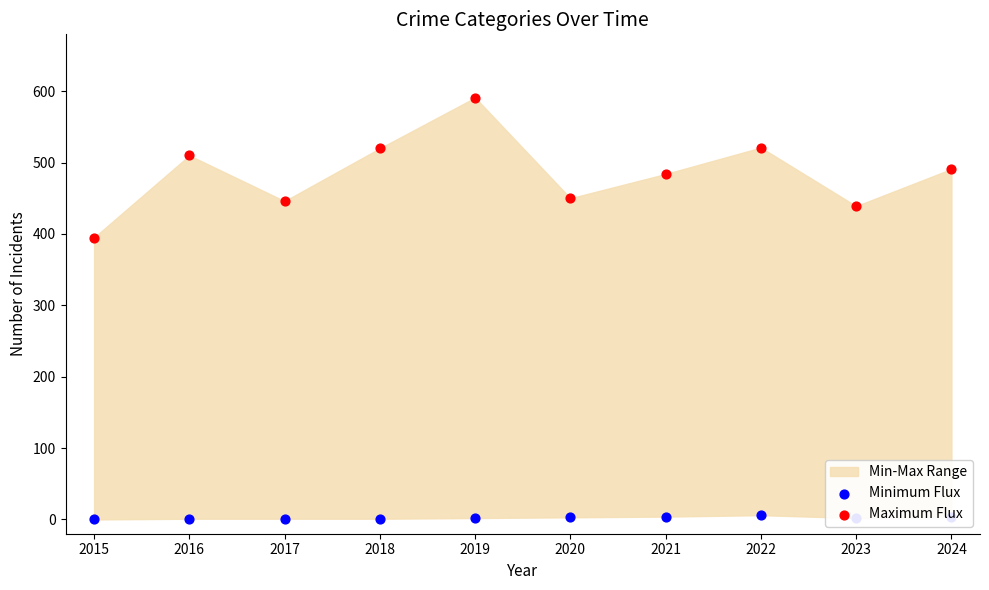

Which series has the widest spread of Y values?

Maximum Flux